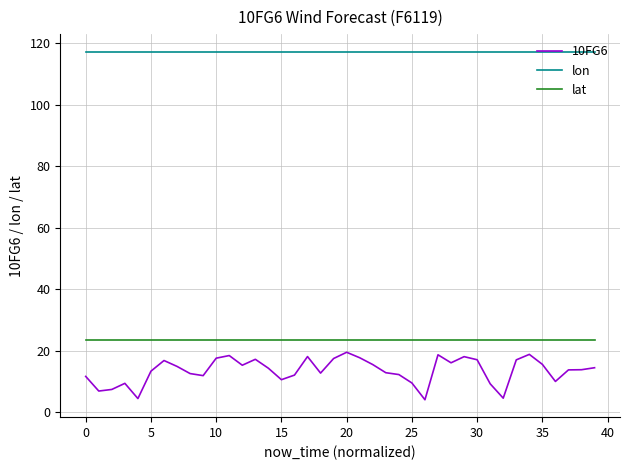

Which series has the largest total across all categories?

lon